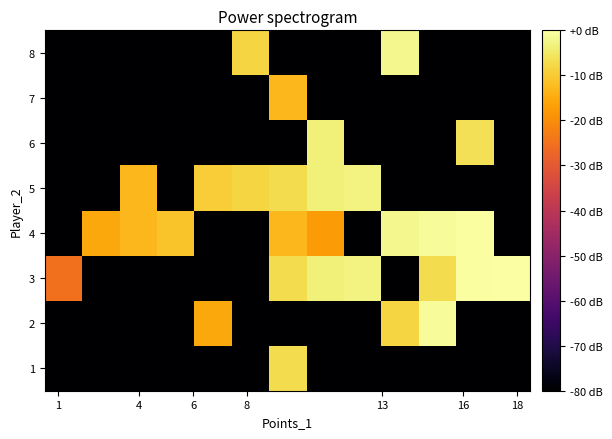

Reading left to right, what are all the values shown in this chart?

1: -80.0	-80.0	-80.0	-80.0	-80.0	-80.0	-7.0	-80.0	-80.0	-80.0	-80.0	-80.0	-80.0
2: -80.0	-80.0	-80.0	-80.0	-15.6	-80.0	-80.0	-80.0	-80.0	-8.2	-1.0	-80.0	-80.0
3: -25.1	-80.0	-80.0	-80.0	-80.0	-80.0	-7.0	-3.5	-2.8	-80.0	-7.0	-0.5	0.0
4: -80.0	-15.6	-13.1	-11.1	-80.0	-80.0	-13.1	-17.5	-80.0	-2.2	-1.0	-0.5	-80.0
5: -80.0	-80.0	-13.1	-80.0	-9.5	-8.2	-7.0	-3.5	-2.8	-80.0	-80.0	-80.0	-80.0
6: -80.0	-80.0	-80.0	-80.0	-80.0	-80.0	-80.0	-3.5	-80.0	-80.0	-80.0	-6.5	-80.0
7: -80.0	-80.0	-80.0	-80.0	-80.0	-80.0	-13.1	-80.0	-80.0	-80.0	-80.0	-80.0	-80.0
8: -80.0	-80.0	-80.0	-80.0	-80.0	-8.2	-80.0	-80.0	-80.0	-2.2	-80.0	-80.0	-80.0